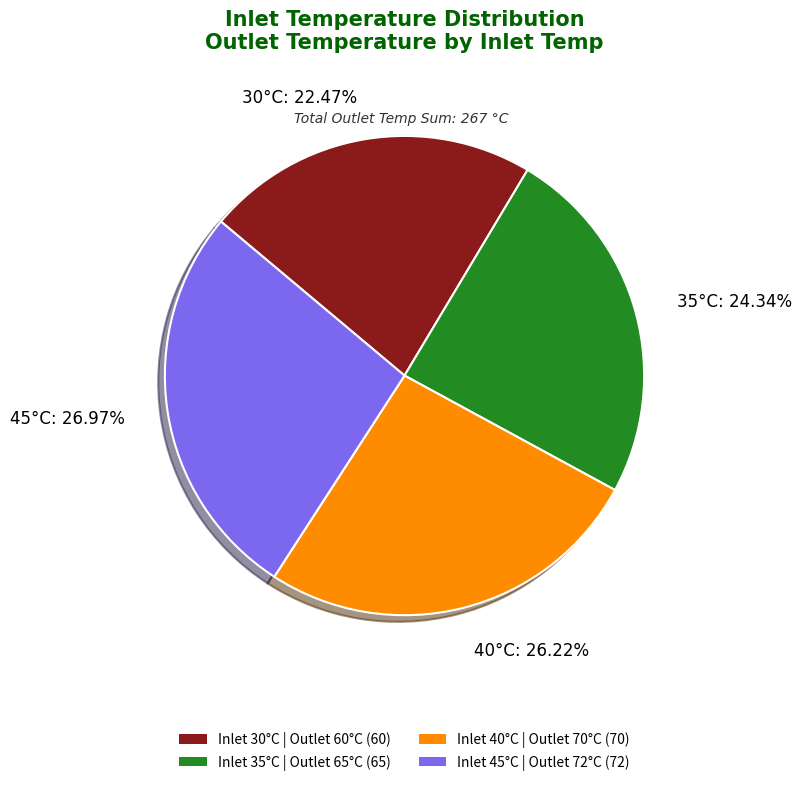

Combined, do 40°C and 45°C account for over 50%?

Yes